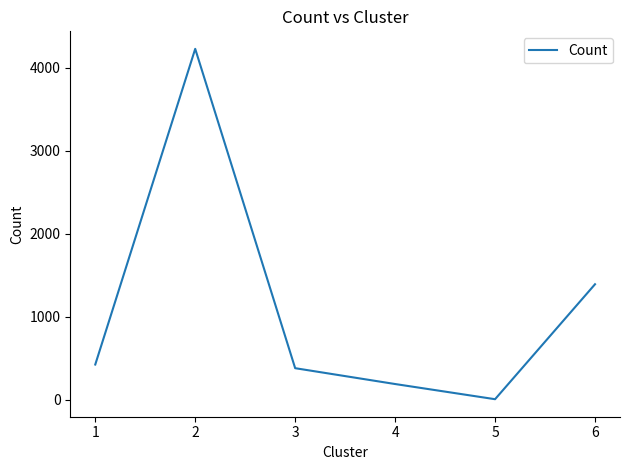

Is it true that the value at 2 is 2199?

False